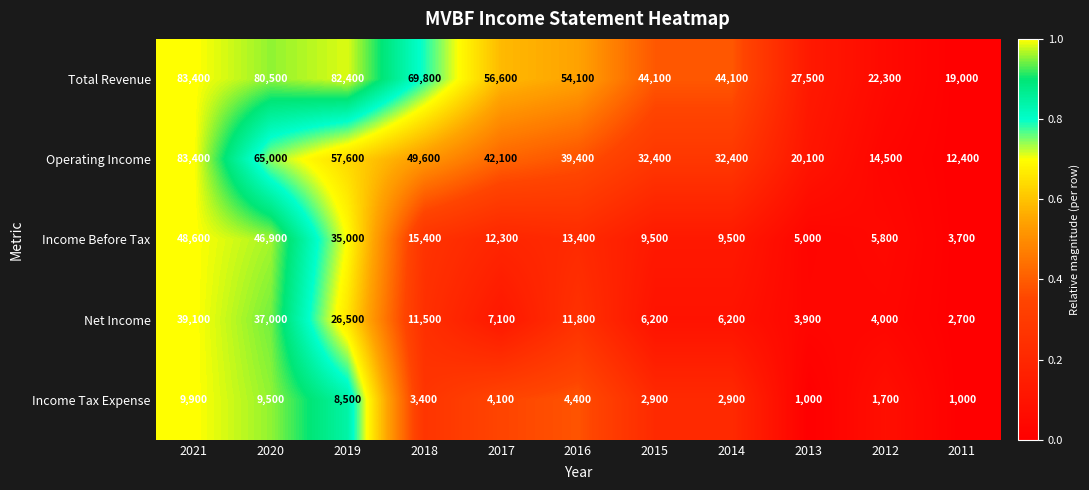

What is the maximum value shown in the chart?

83400